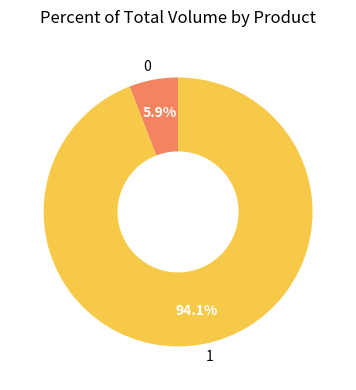

What is the majority slice?

1